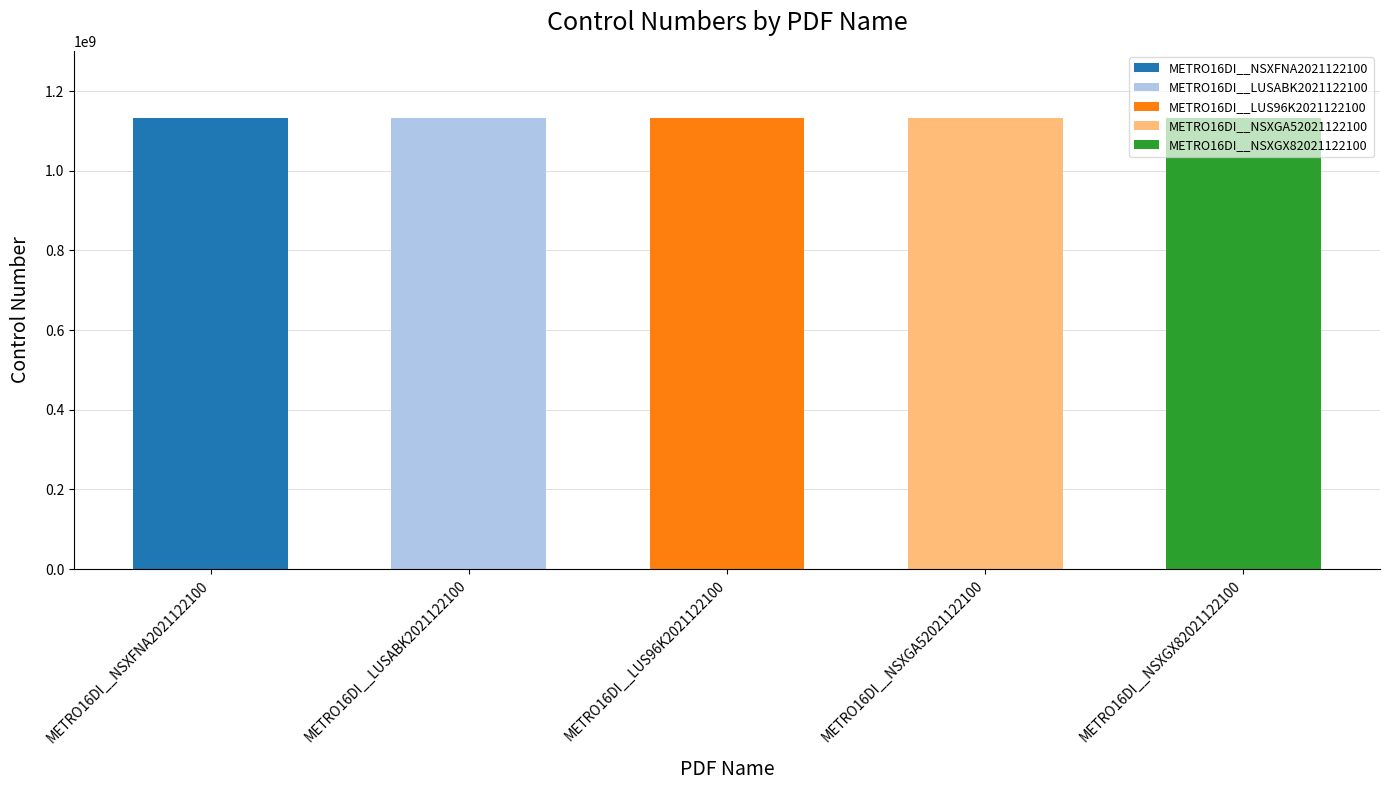

Approximately how many times larger is the value at METRO16DI__NSXGX82021122100 compared to METRO16DI__LUS96K2021122100?

1.0